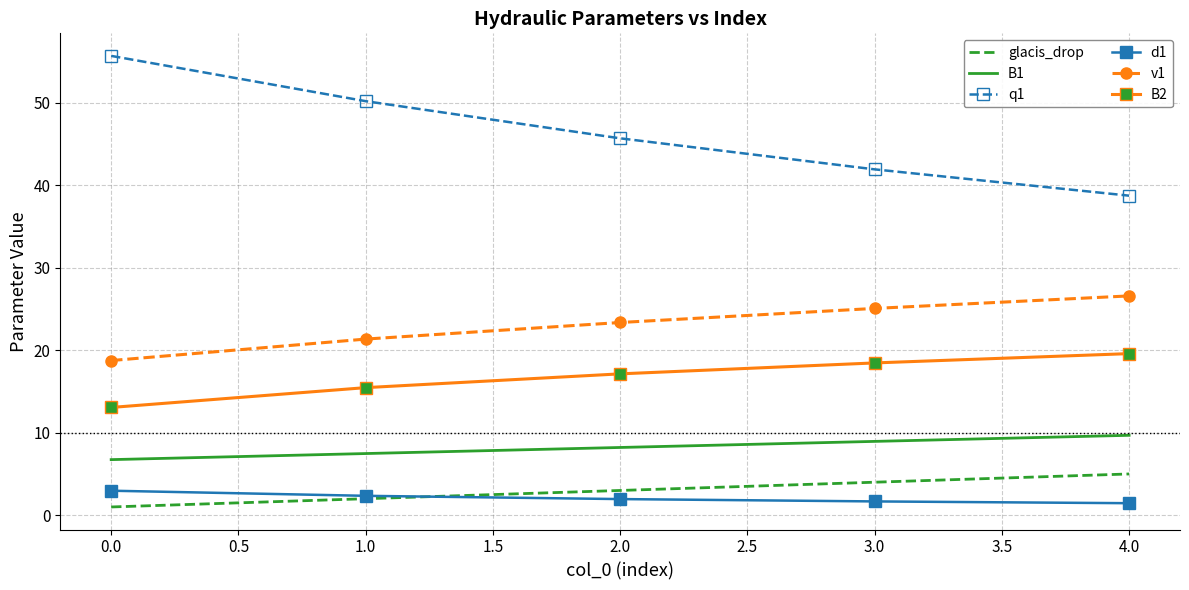

What is the spread (max minus min) of values at 1.0?

48.2